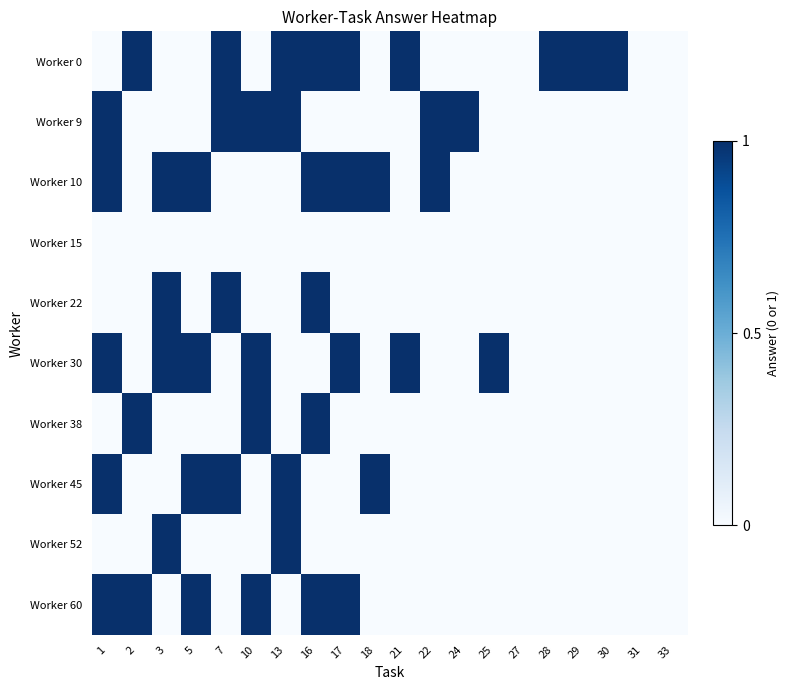

Rank the series at 22 from lowest to highest value.

Worker 0, Worker 15, Worker 22, Worker 30, Worker 38, Worker 45, Worker 52, Worker 60, Worker 9, Worker 10